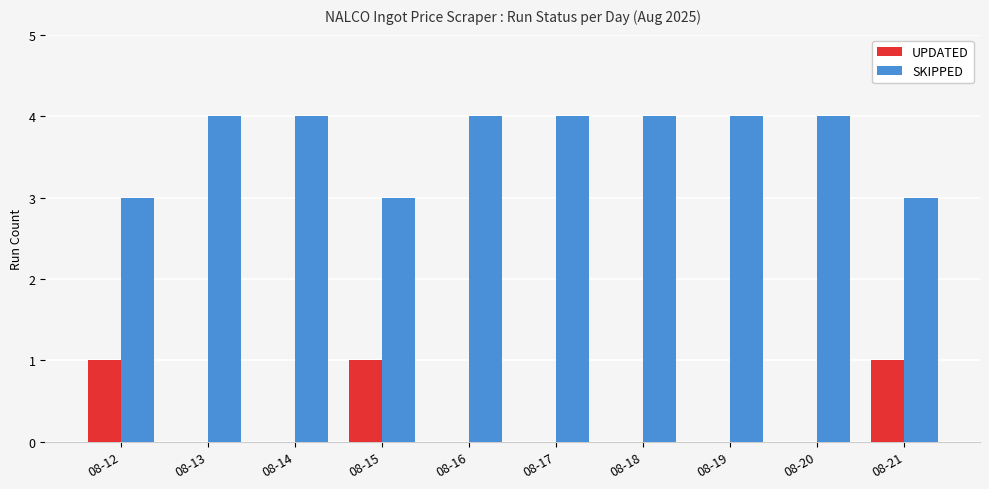

What is the total value across all series at 08-16?

4